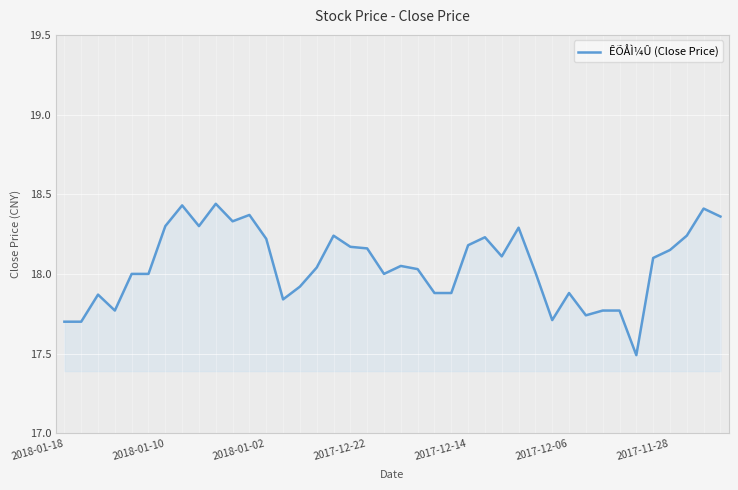

What is the smallest value displayed?

17.5